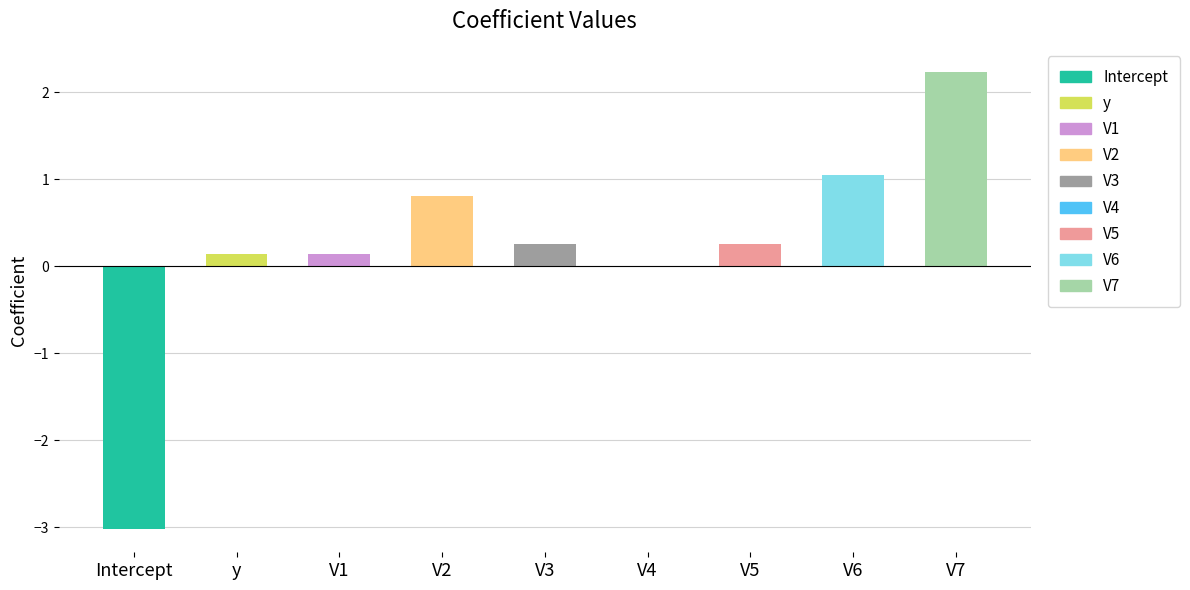

The chart shows a value of 2.2 at V7. True or false?

True